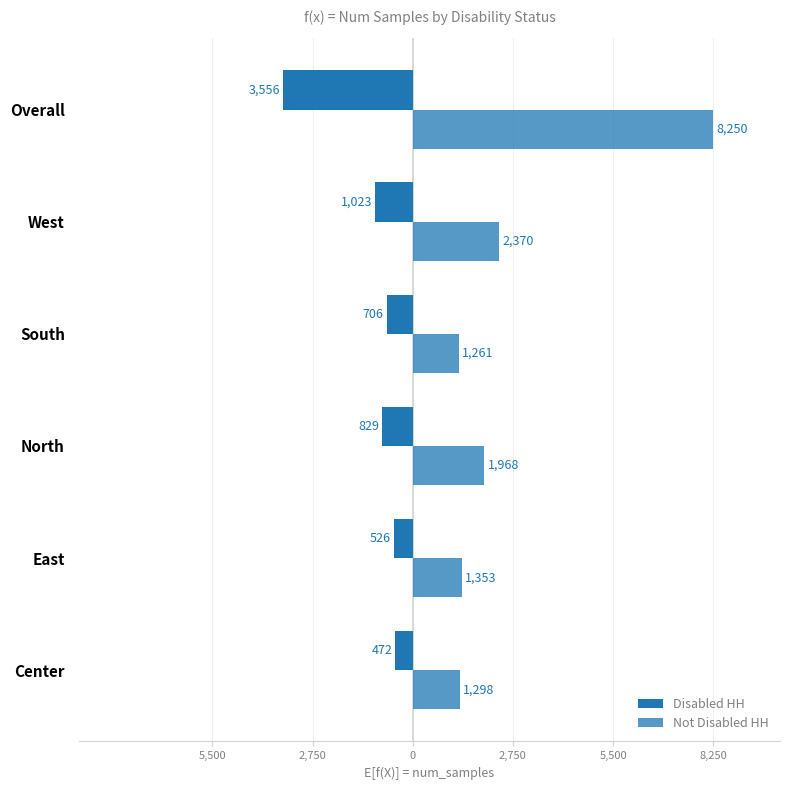

Are the bars grouped side by side (vs. stacked)?

Yes